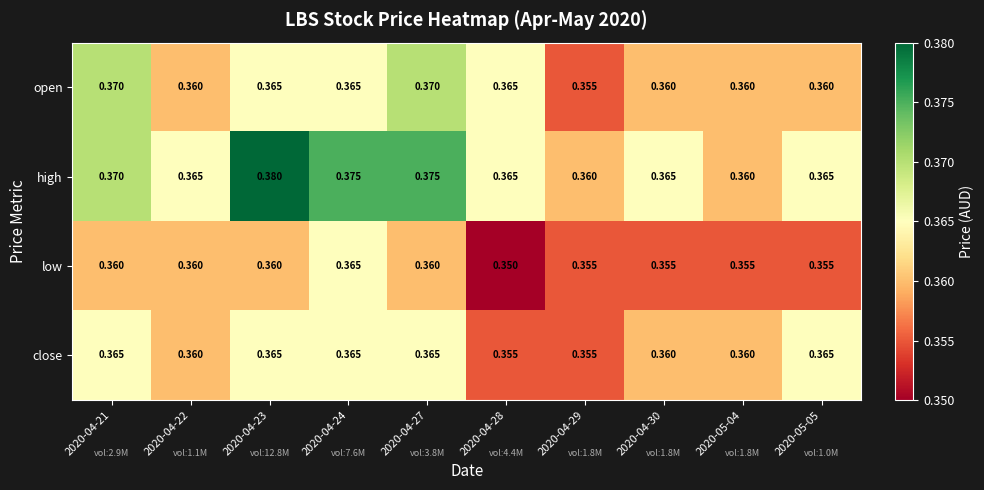

Which series has the largest total across all categories?

high